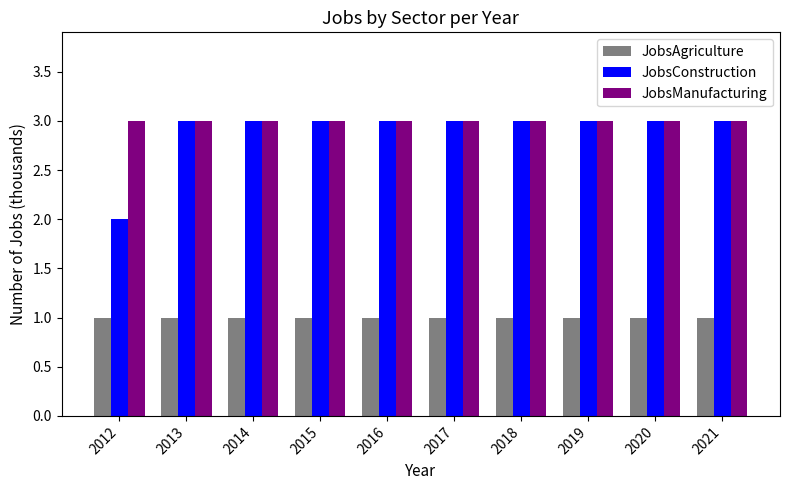

Reading left to right, what are all the values shown in this chart?

JobsAgriculture: 1	1	1	1	1	1	1	1	1	1
JobsConstruction: 2	3	3	3	3	3	3	3	3	3
JobsManufacturing: 3	3	3	3	3	3	3	3	3	3